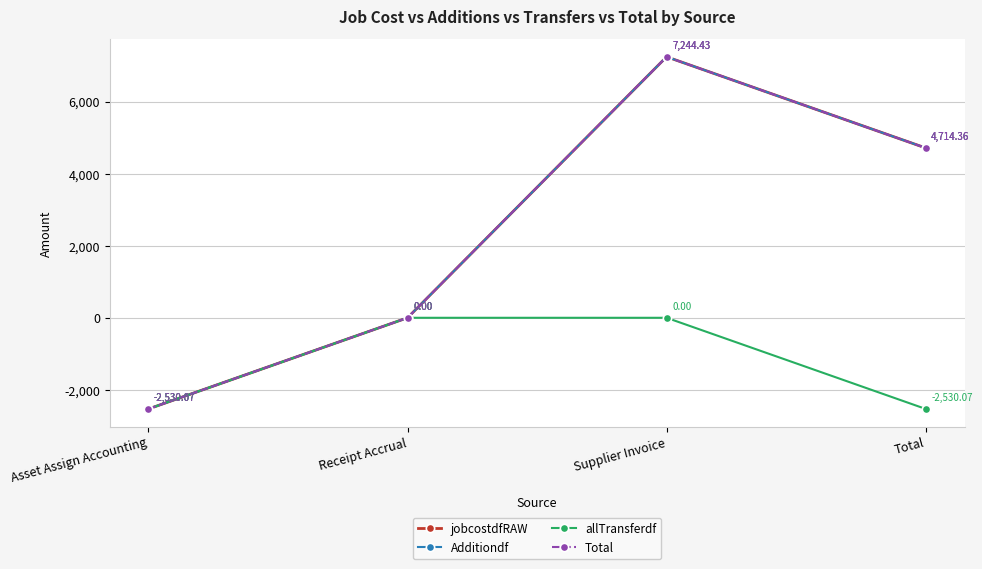

Is the value of allTransferdf at Supplier Invoice greater than the value of Additiondf at Asset Assign Accounting?

Yes